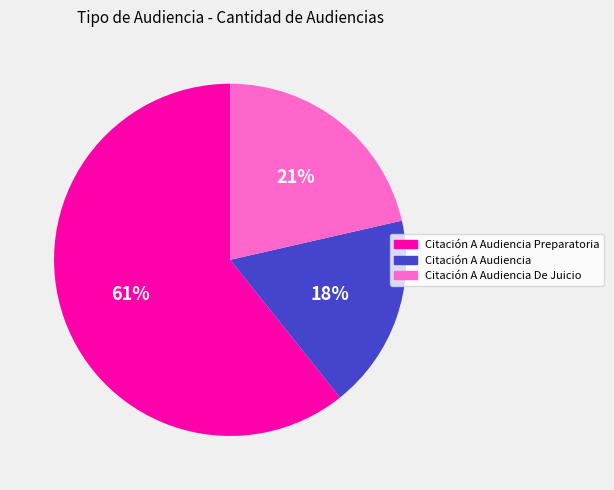

How many slices are in this pie chart?

3